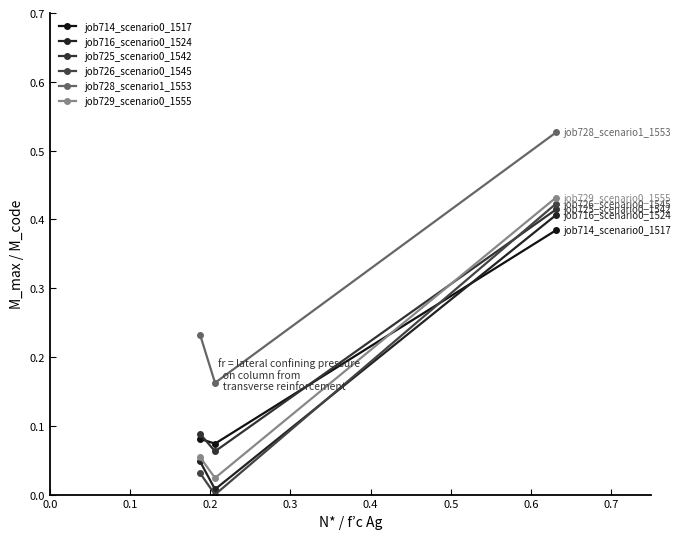

Is this an area chart (filled region under the line)?

No